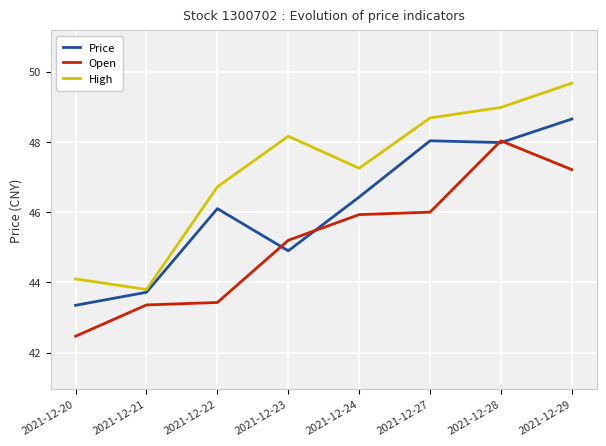

The High series shows 65.3 at 2021-12-28. True or false?

False